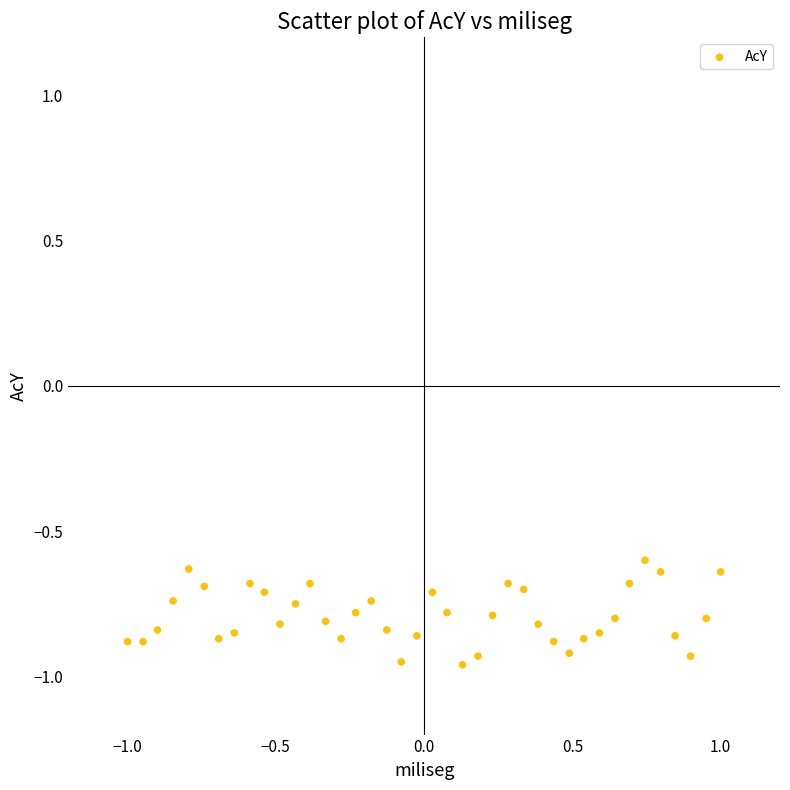

What is the range of Y values (max minus min)?

0.4